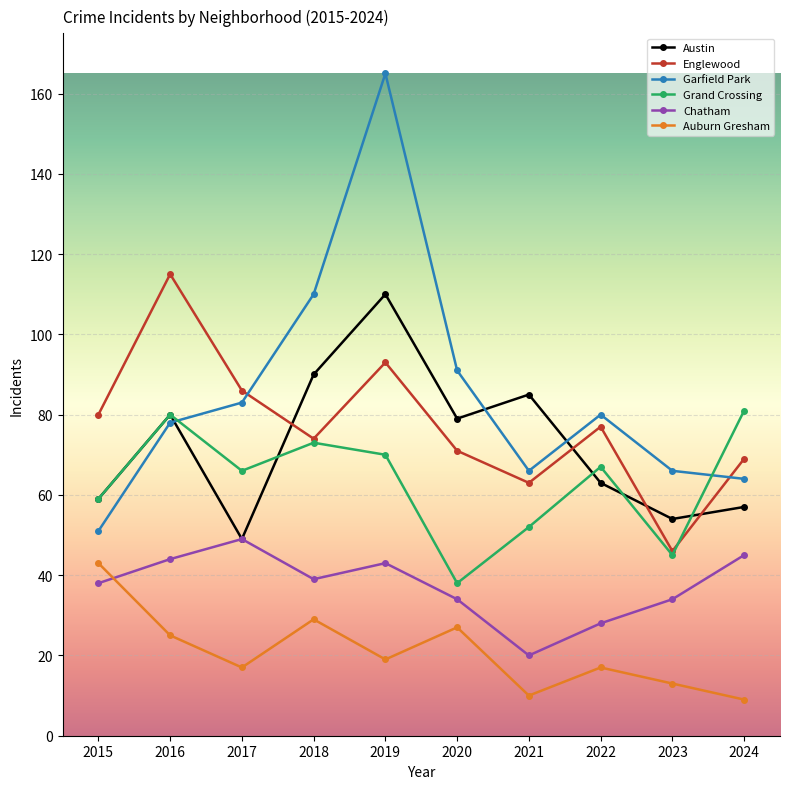

How many interior local peaks does the Englewood series have?

3